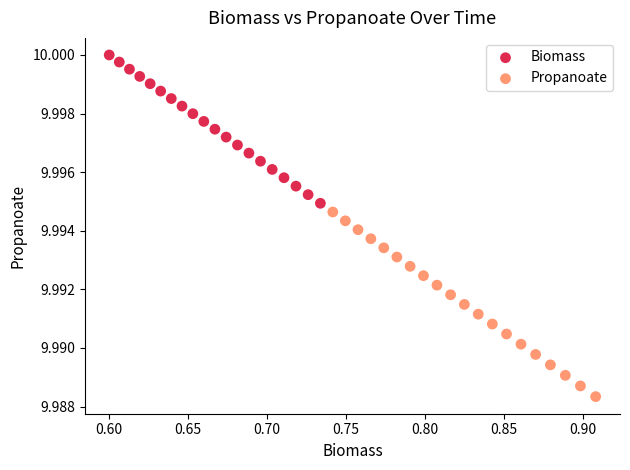

What are all the series names shown in the legend?

Biomass, Propanoate